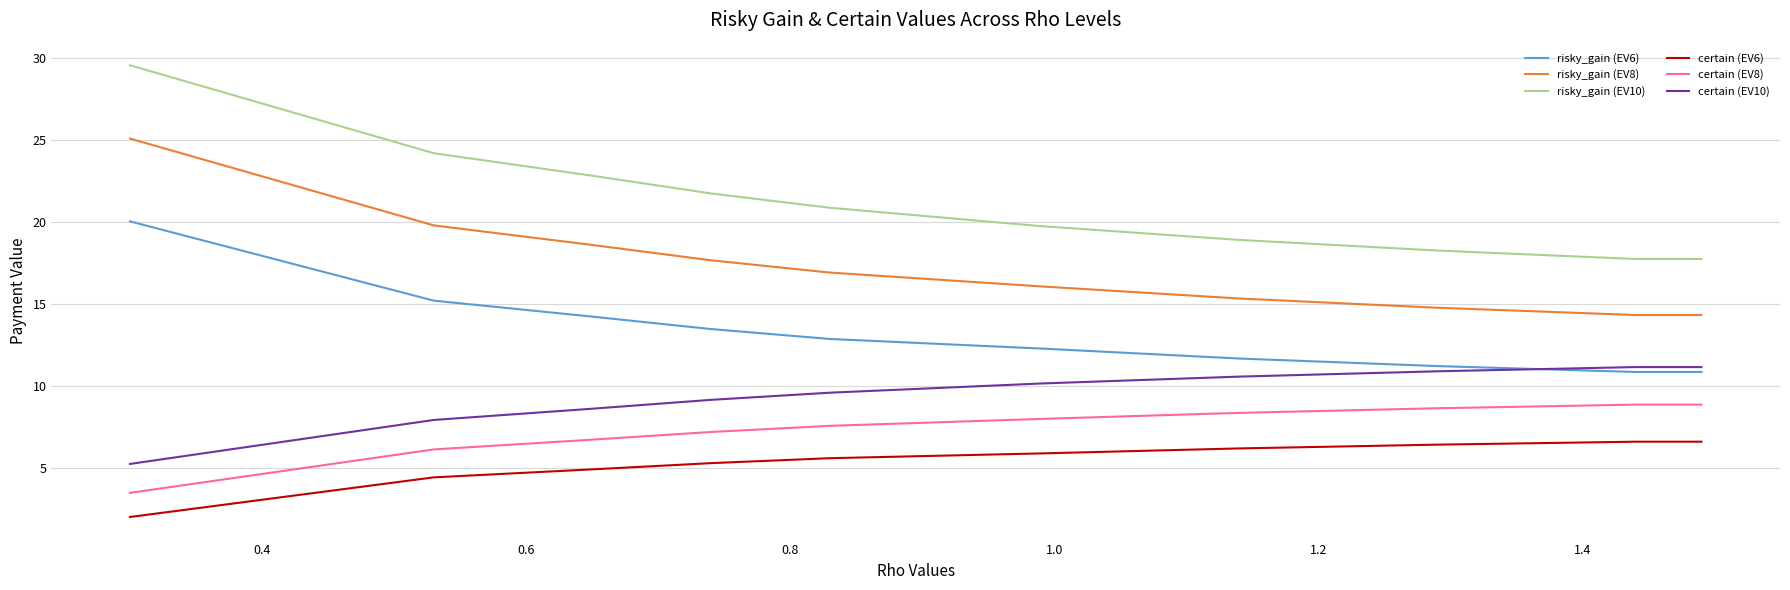

True or false: risky_gain (EV8) and risky_gain (EV10) cross at least once.

False